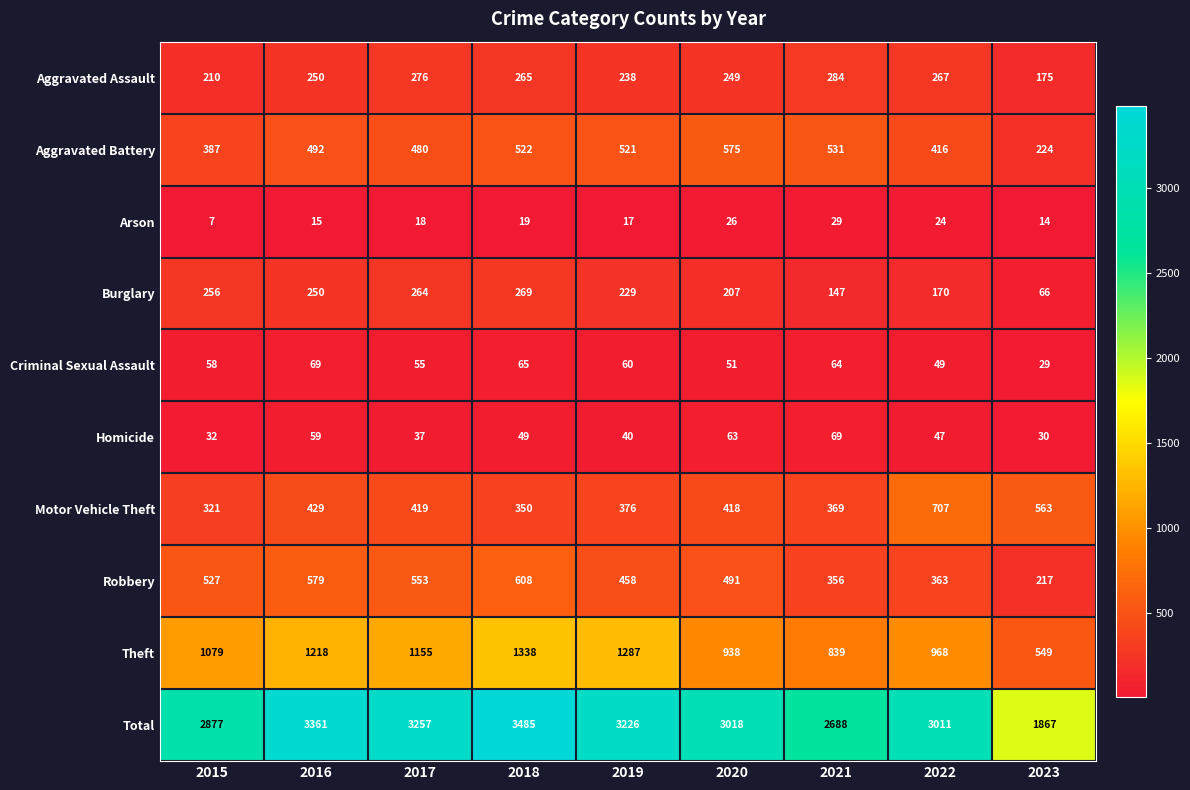

True or false: Aggravated Assault has a value of 249 at 2020.

True